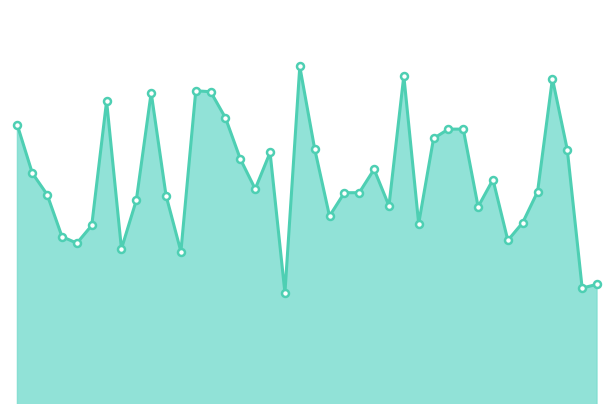

What is the value of the 34th point from the left?

575